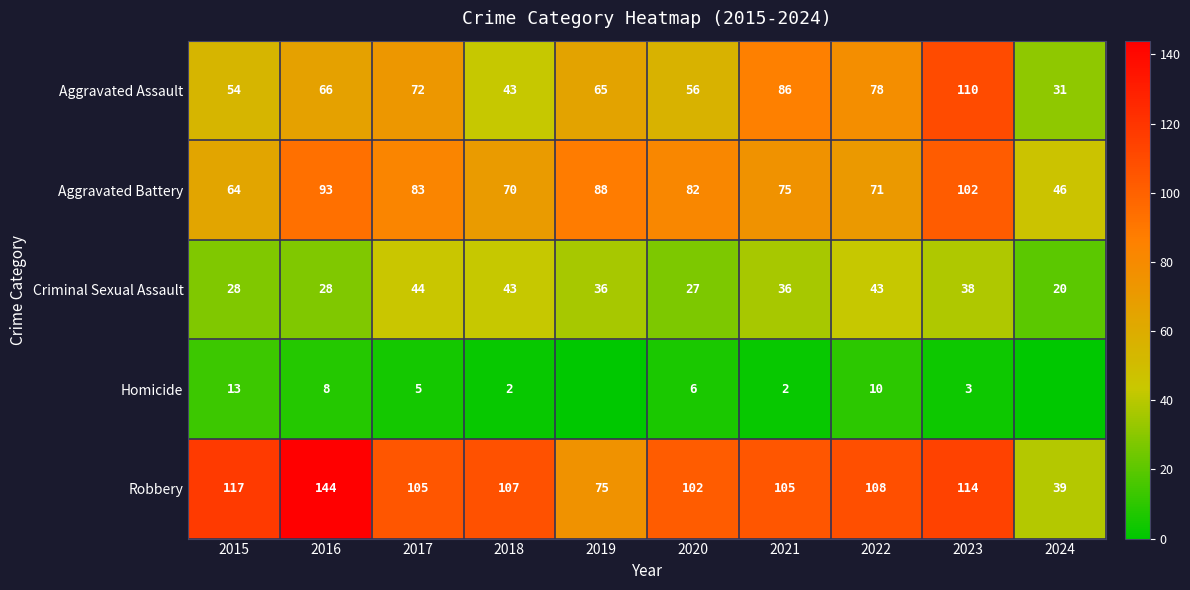

How many data points in Robbery are less than 107?

5